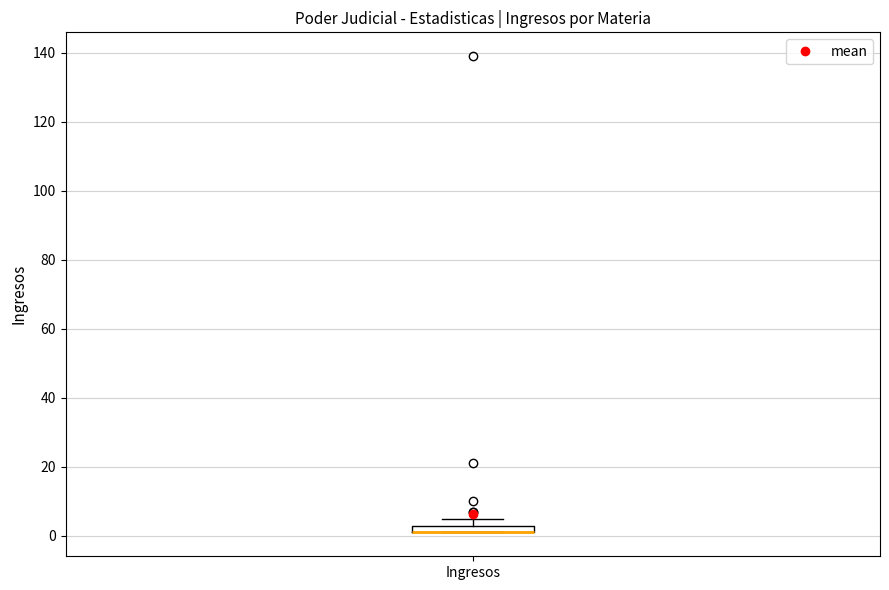

Where is the upper edge of the box for Ingresos on the y-axis? The values are not printed on the chart, so give them approximately, as read against the axis.

4